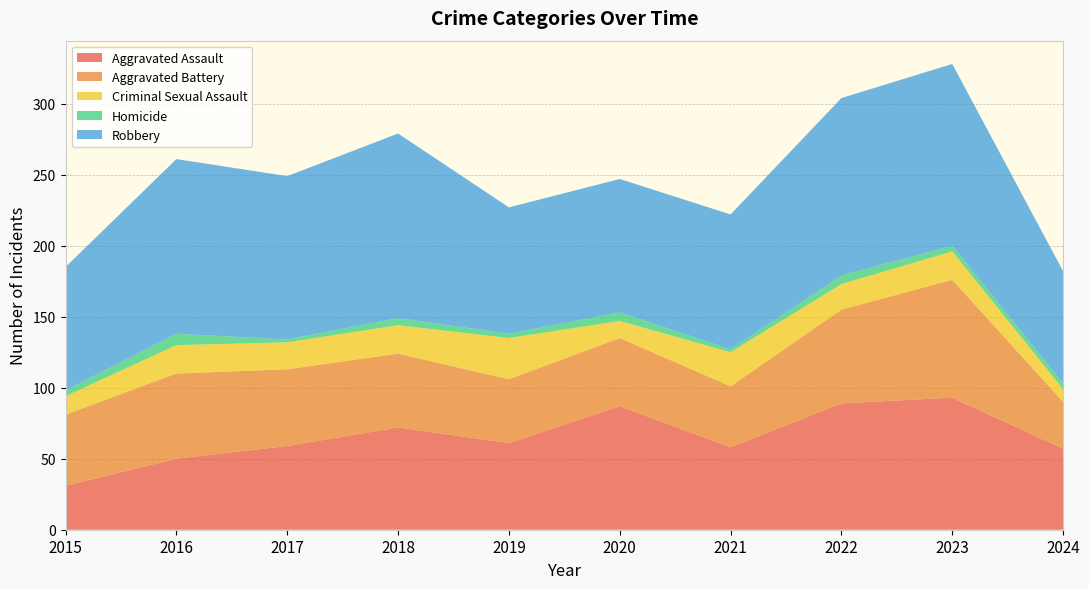

Reading left to right, extract all data points from this chart.

Aggravated Assault: 2015=31	2016=50	2017=59	2018=72	2019=61	2020=87	2021=58	2022=89	2023=93	2024=57
Aggravated Battery: 2015=50	2016=60	2017=54	2018=52	2019=45	2020=48	2021=43	2022=66	2023=83	2024=33
Criminal Sexual Assault: 2015=13	2016=20	2017=19	2018=20	2019=29	2020=12	2021=24	2022=18	2023=20	2024=9
Homicide: 2015=4	2016=8	2017=2	2018=5	2019=3	2020=6	2021=2	2022=6	2023=4	2024=4
Robbery: 2015=87	2016=123	2017=115	2018=130	2019=89	2020=94	2021=95	2022=125	2023=128	2024=79